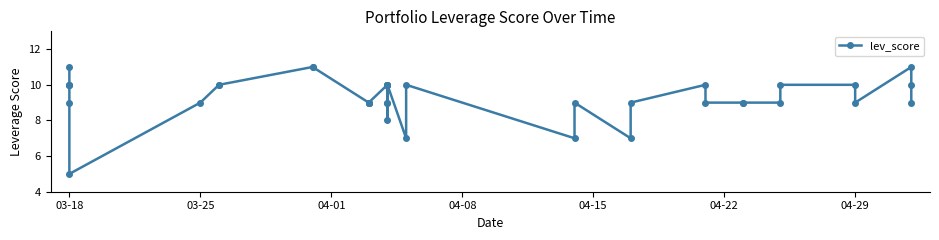

What is the value of the 19th point from the left?

9